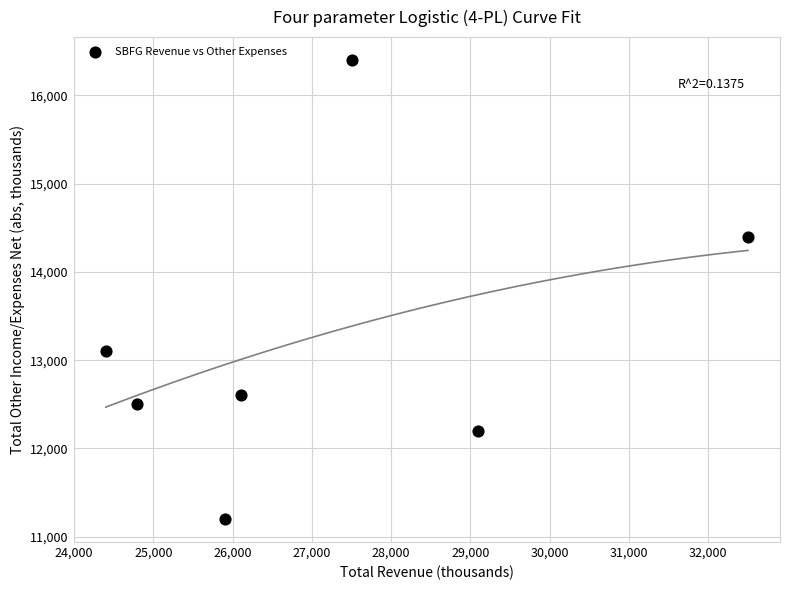

What Y value in the scatter plot is closest to 13800?

14400